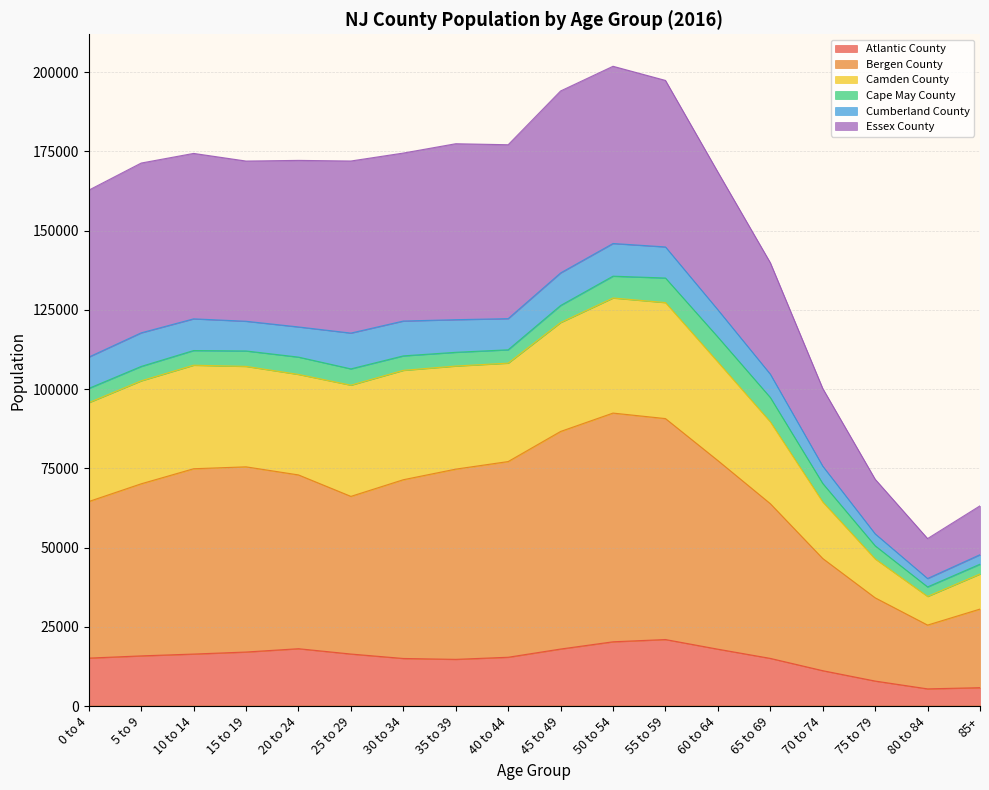

Is the value of Atlantic County at 30 to 34 greater than the value of Camden County at 55 to 59?

No